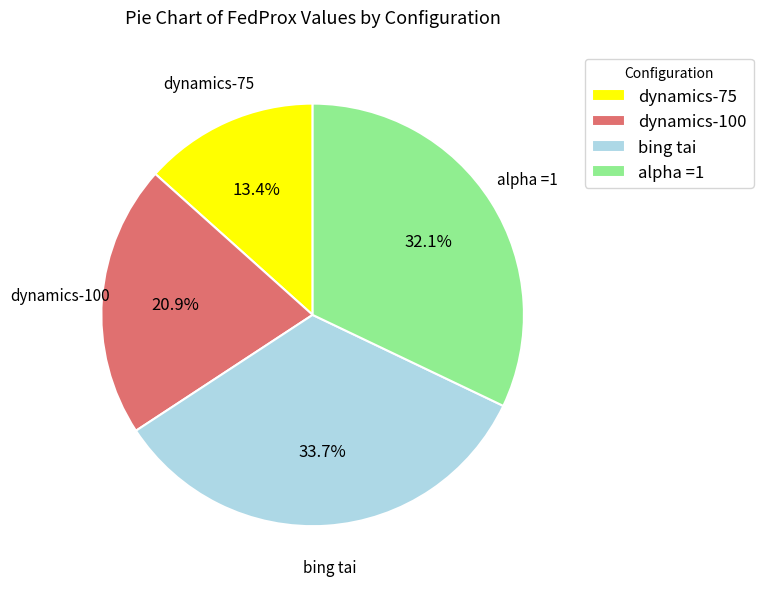

Is it true that dynamics-75 is 13% of the pie?

True